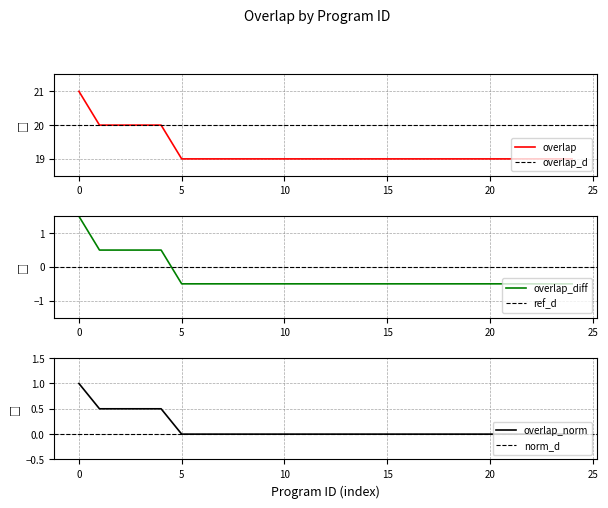

Count the values in the range 19 to 20.

24